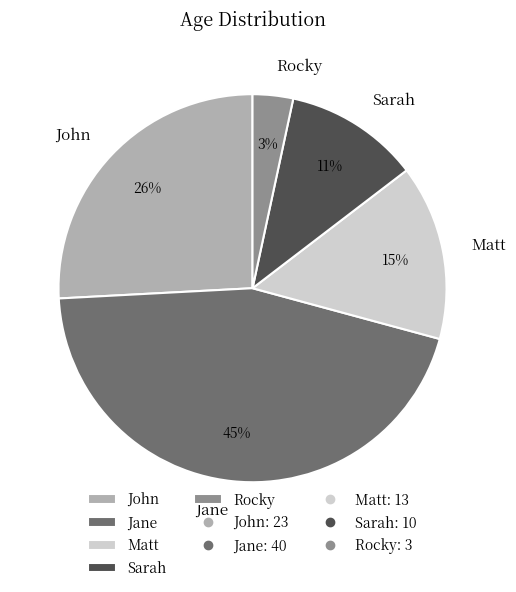

True or false: Sarah accounts for 11% of the total.

True